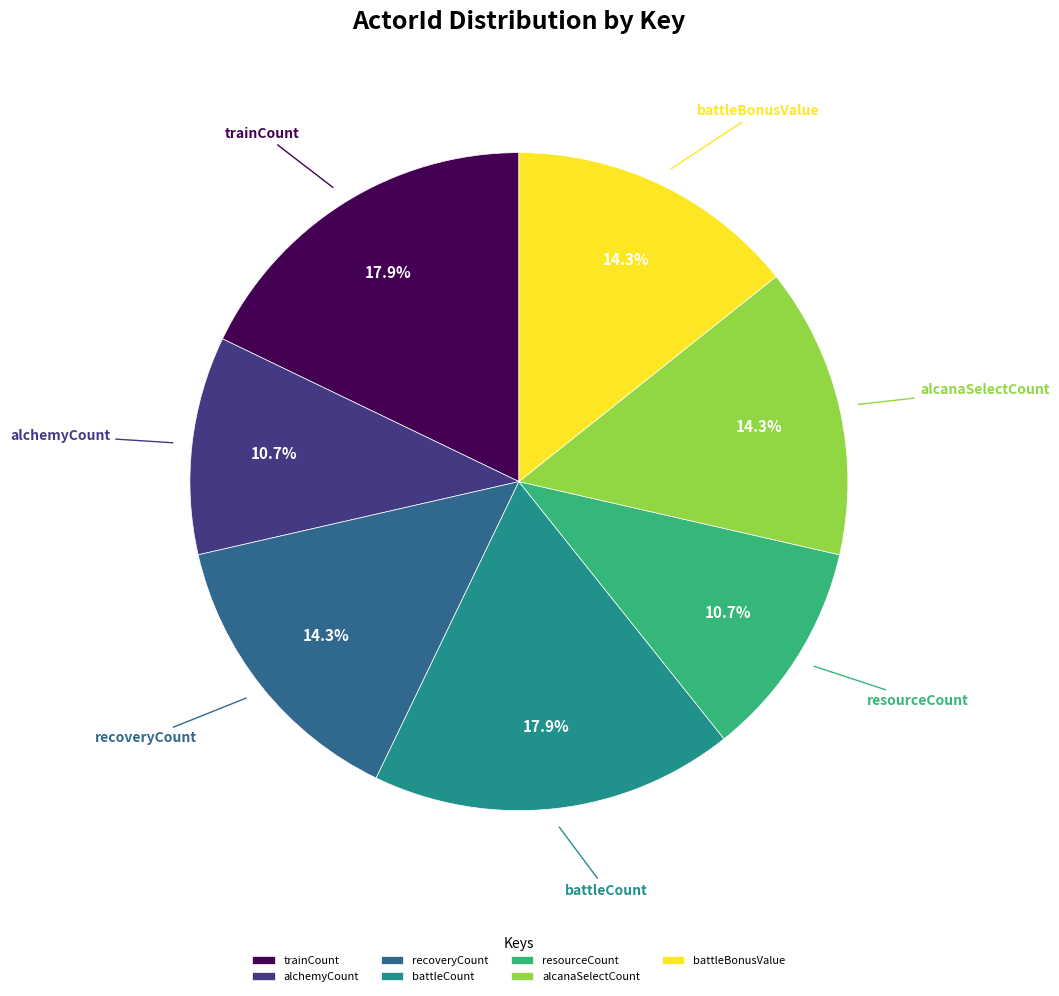

To the nearest percent, what is the difference between the largest and smallest slice percentages?

7%